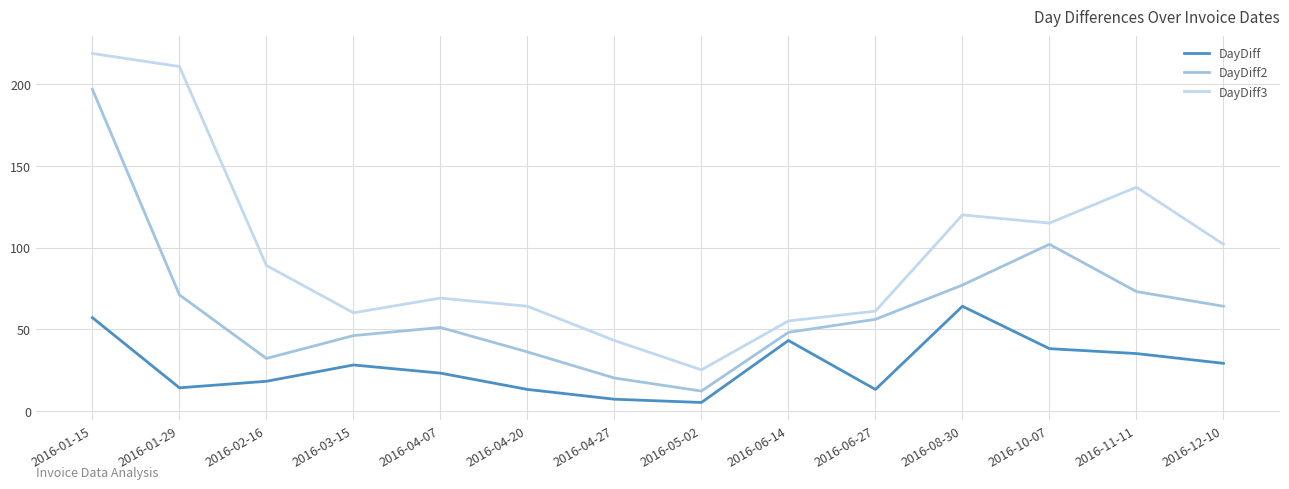

Does the chart have visible grid lines?

Yes